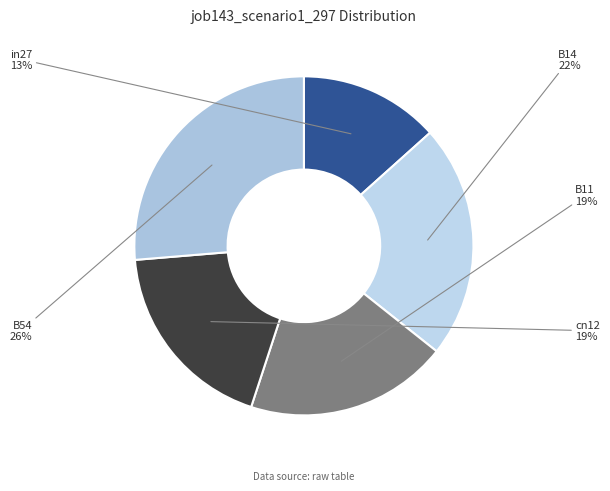

Which category has the smallest portion of the pie?

in27